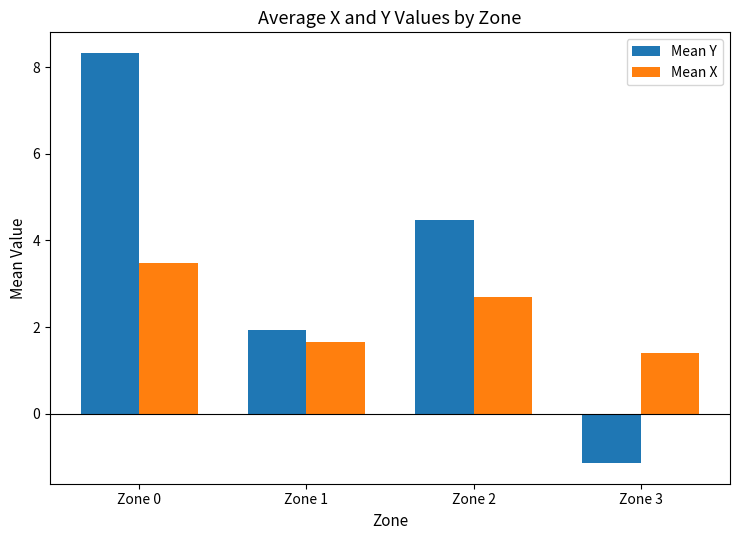

At which label does Mean Y first exceed 4?

Zone 0